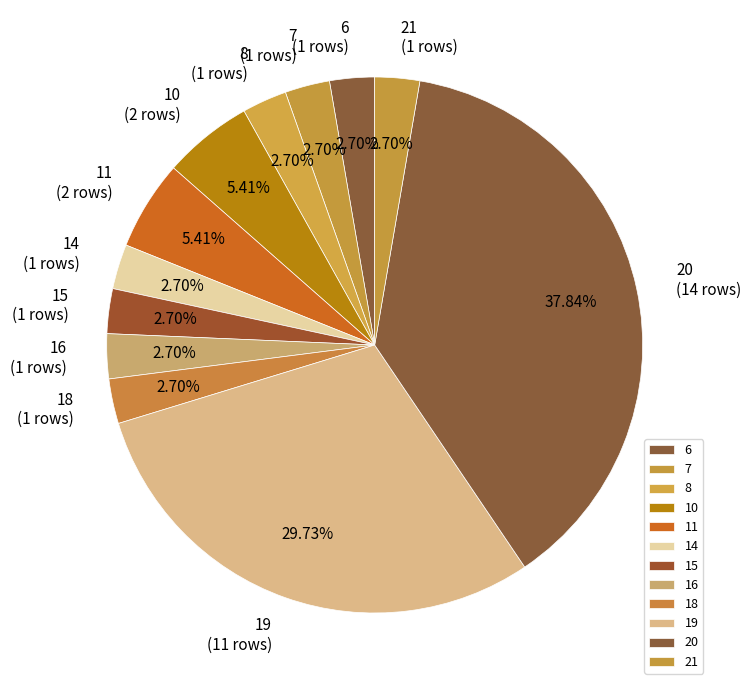

Approximately how many times larger is the value at 14 compared to 8?

1.0